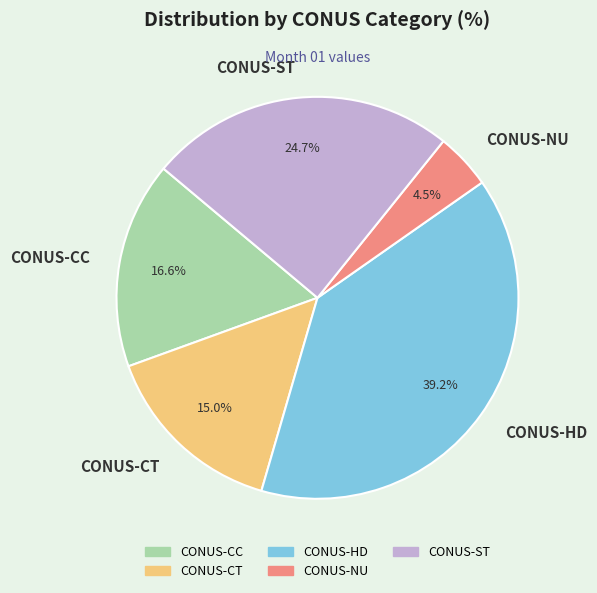

Does any single category account for the majority?

No